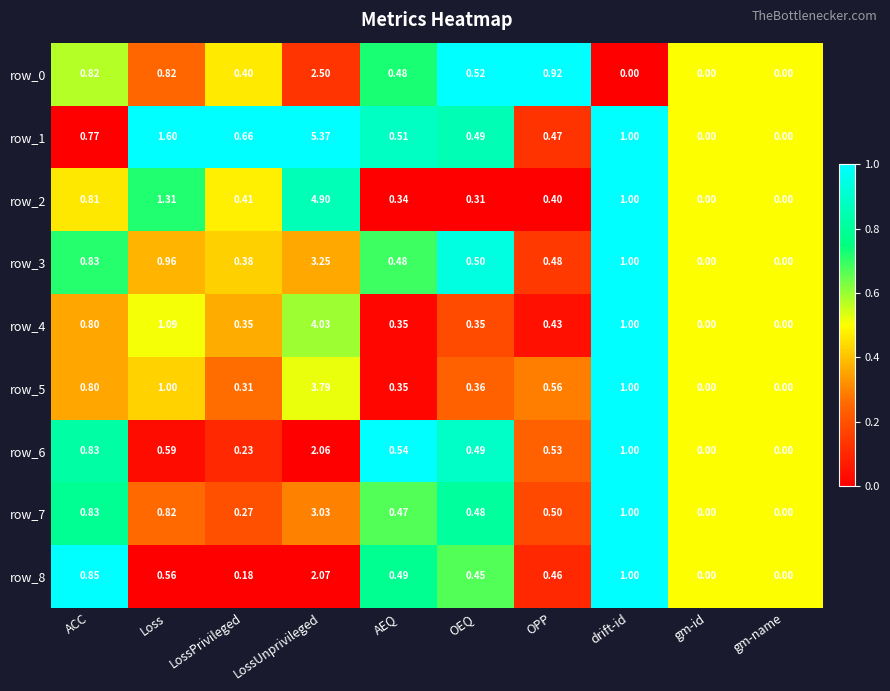

At which label is row_0 closest to 1?

OPP